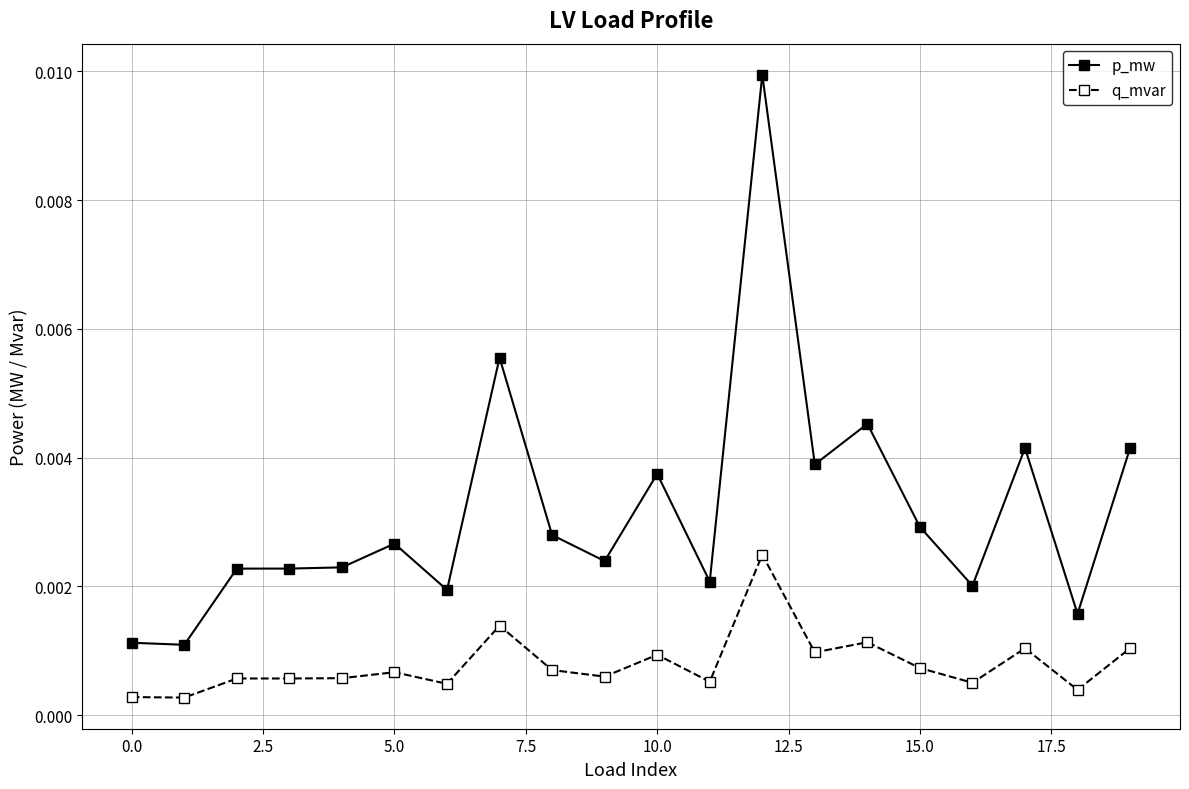

Rank the series by their average value, from highest to lowest.

p_mw, q_mvar